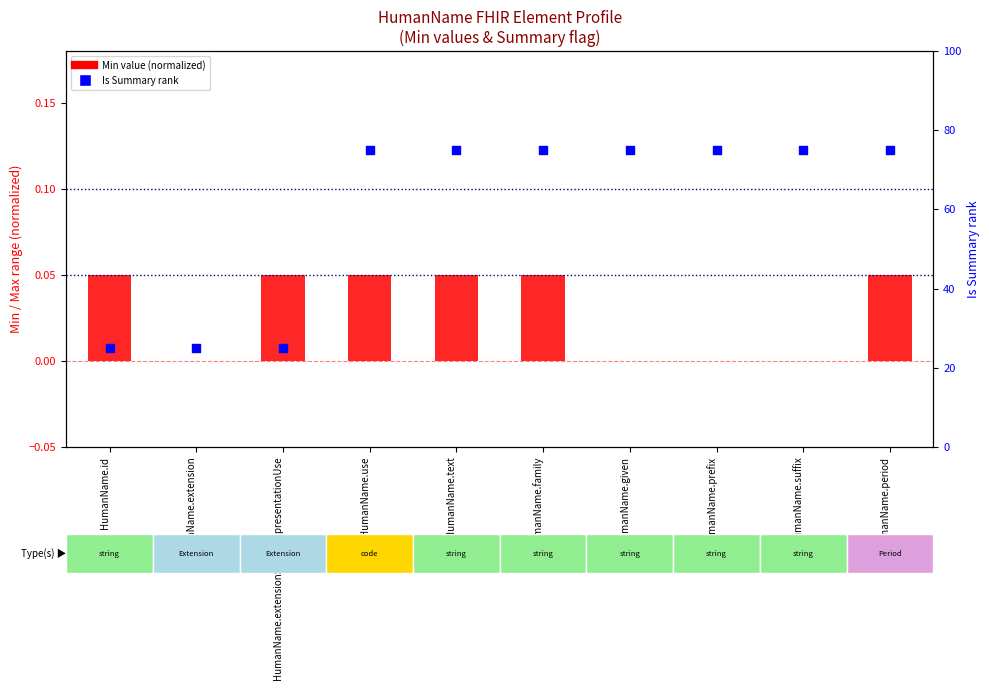

Is the value of Min value at HumanName.id greater than the value of Is Summary rank at HumanName.extension?

No